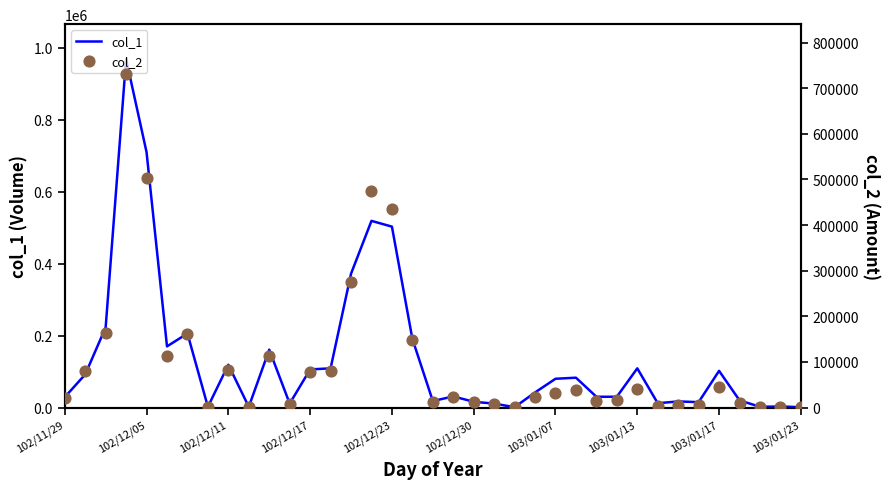

Which series has the largest total across all categories?

col_1